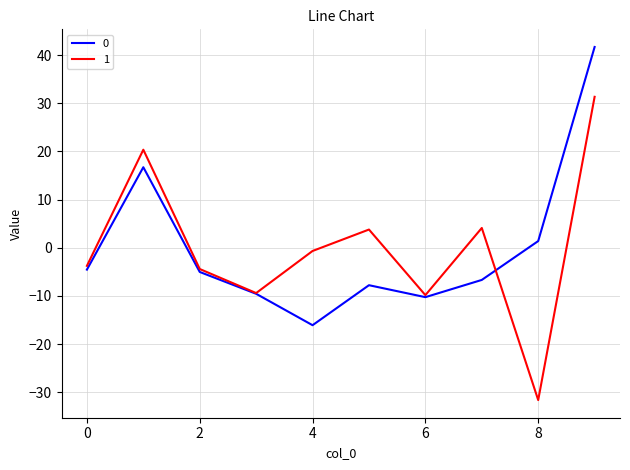

List the series in order of their peak value, highest first.

0, 1